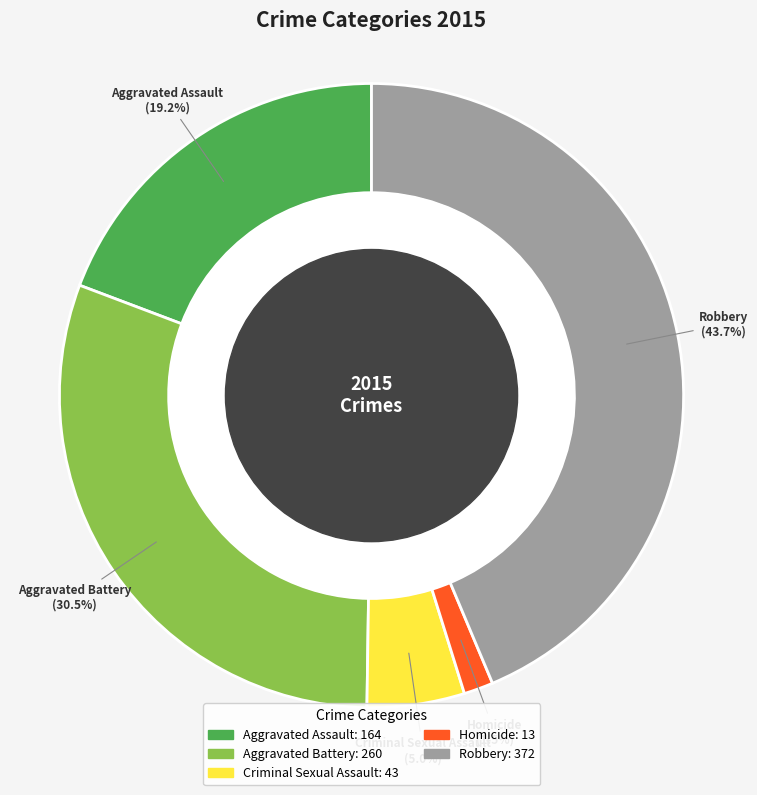

Which category has the biggest portion of the pie?

Robbery